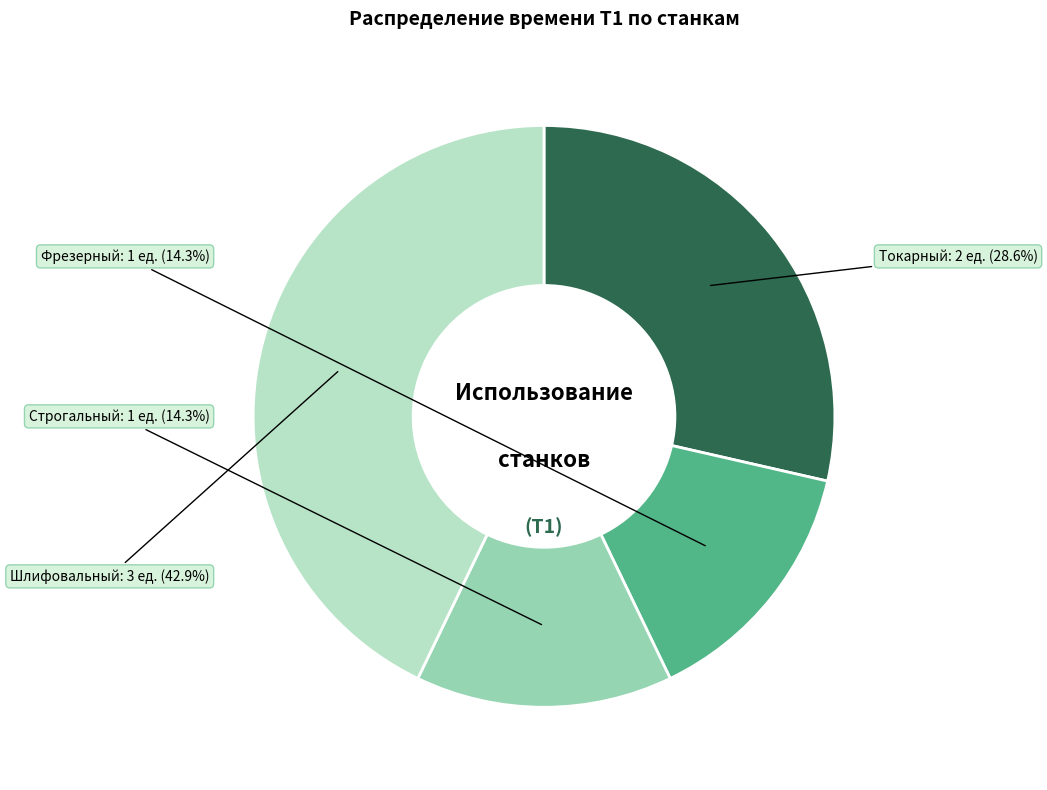

What is the largest slice in the pie chart?

Шлифовальный